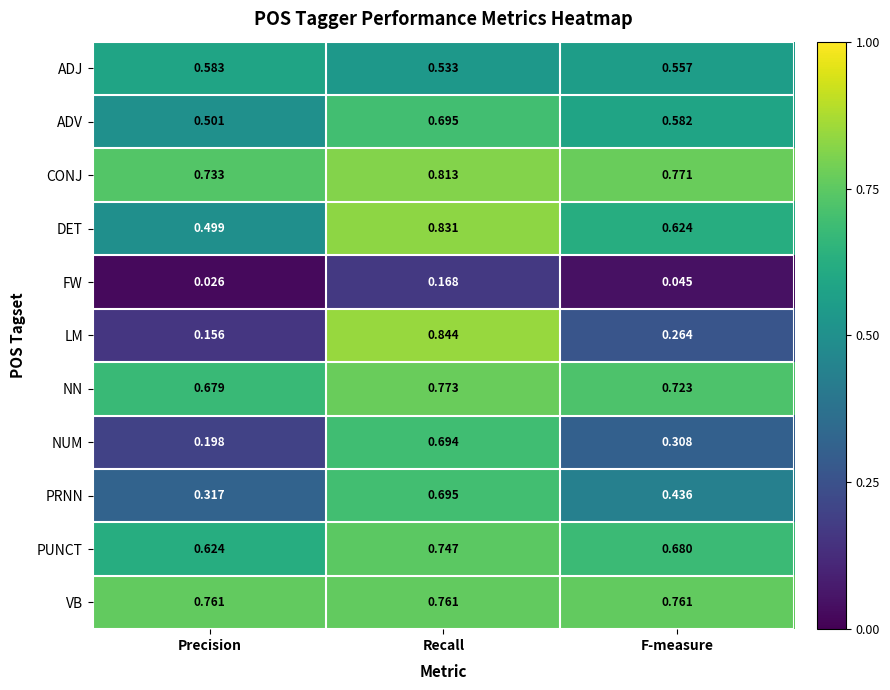

At which category is the sum across all series the highest?

Recall